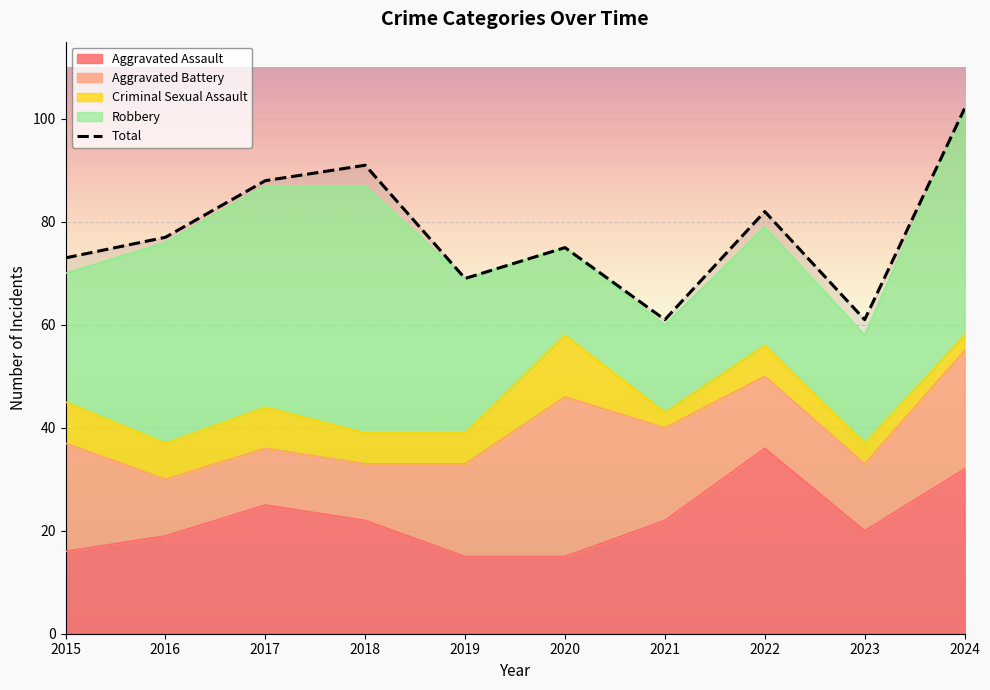

Count the number of categories in the chart.

10